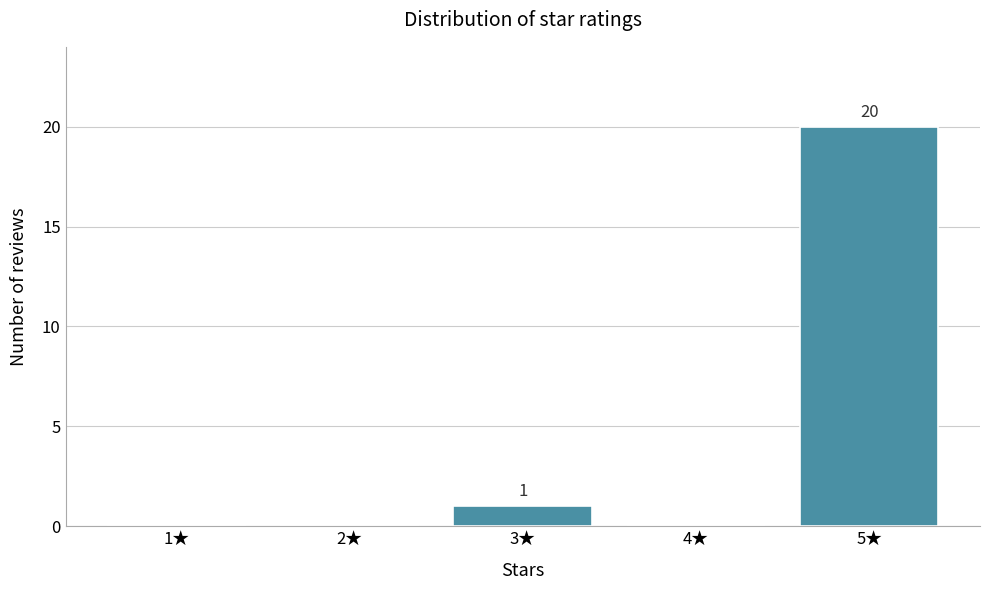

Reading right to left, extract all data points from this chart.

5★=20	4★=0	3★=1	2★=0	1★=0